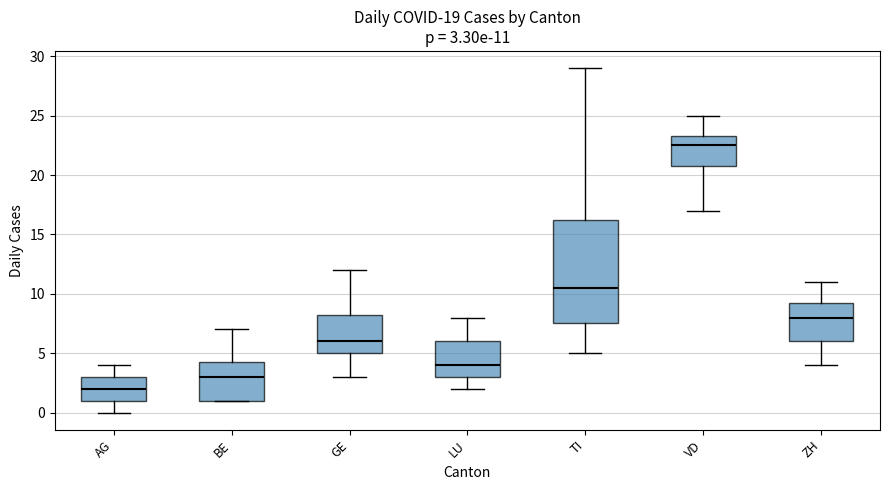

Which box's median line is the lowest?

AG